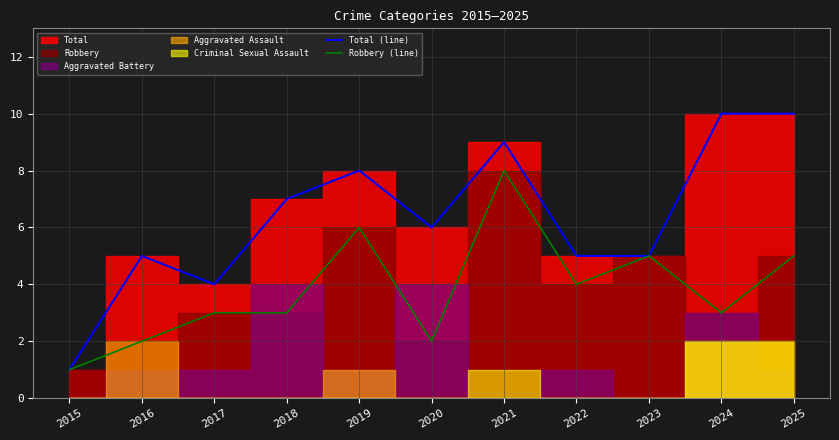

How many data points does each series have?

11